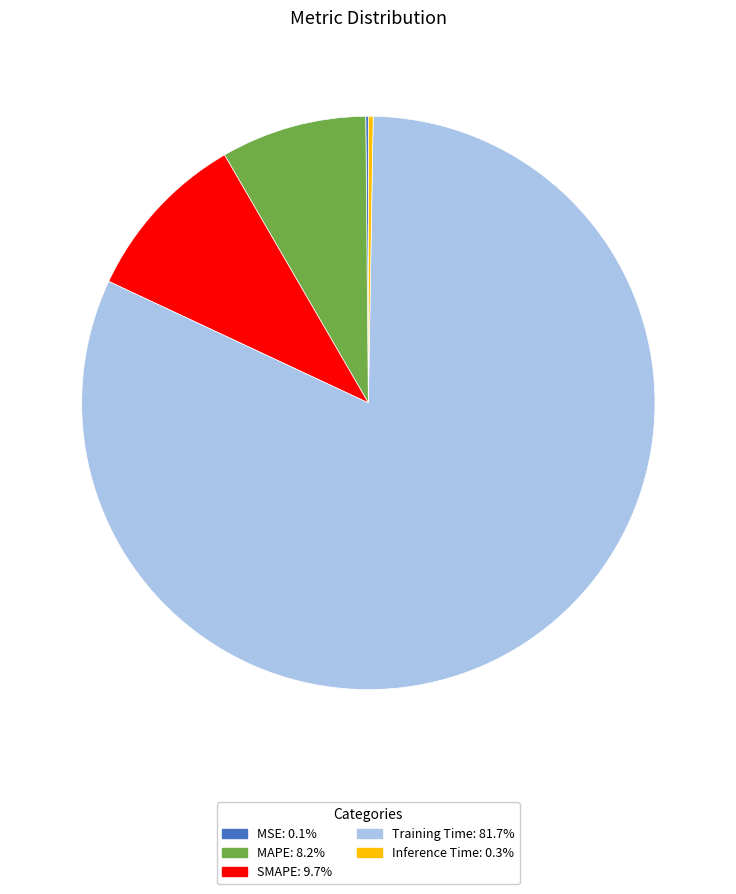

Does SMAPE account for over 50% of the chart?

No